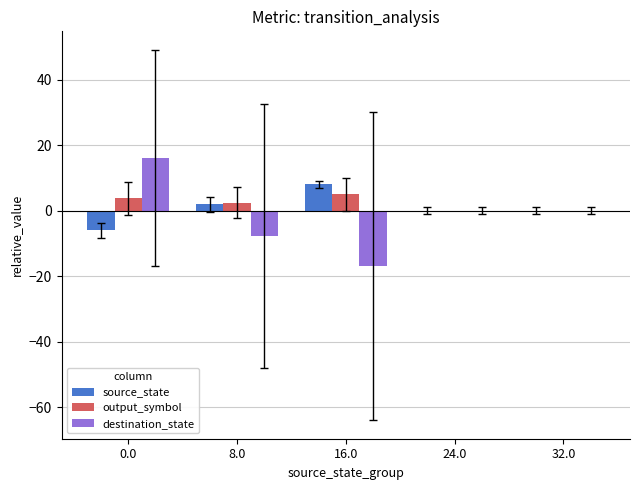

How many negative values does the destination_state series have?

2